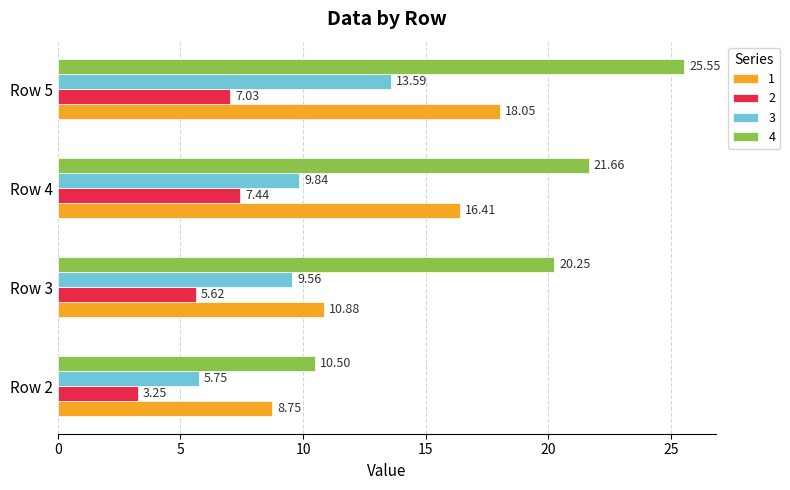

What is the difference between the second highest and second lowest values in the 2 series?

1.4